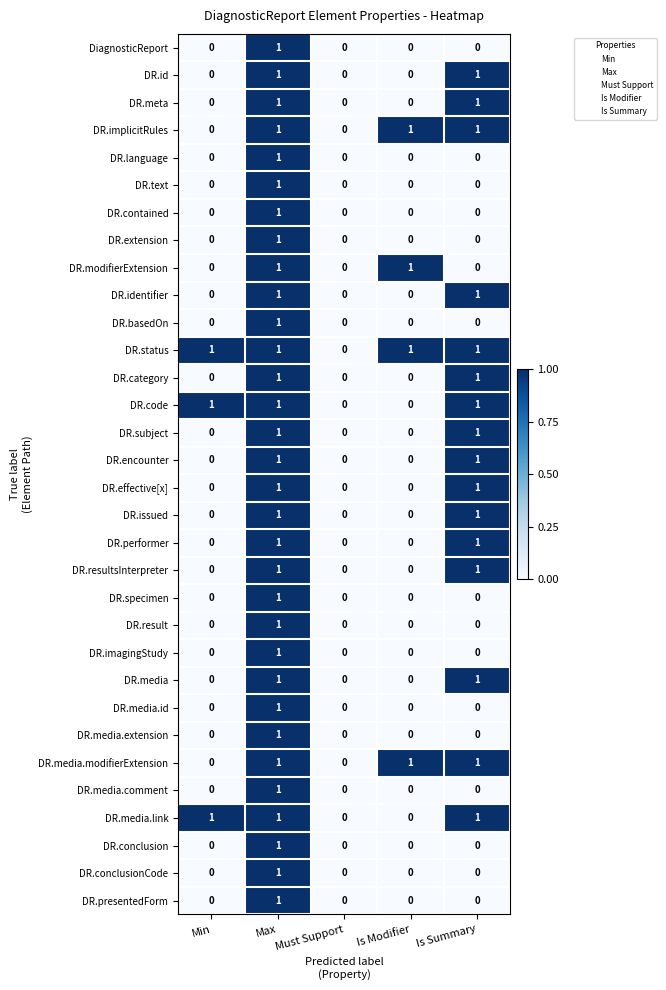

True or false: DR.result has a value of 1 at Max.

True